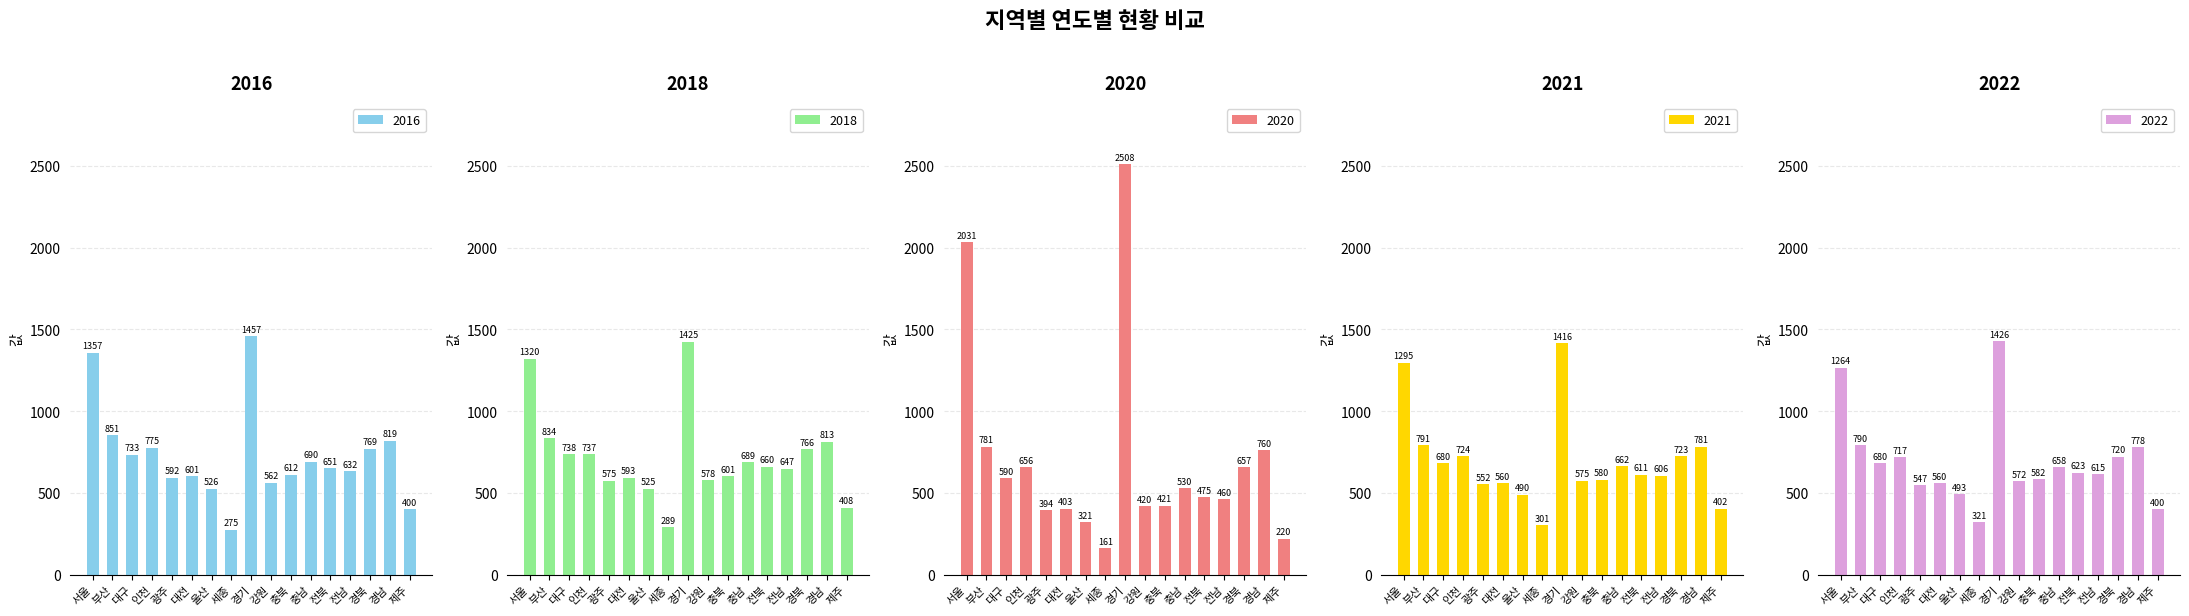

What is the label of the 11th bar from the right?

울산